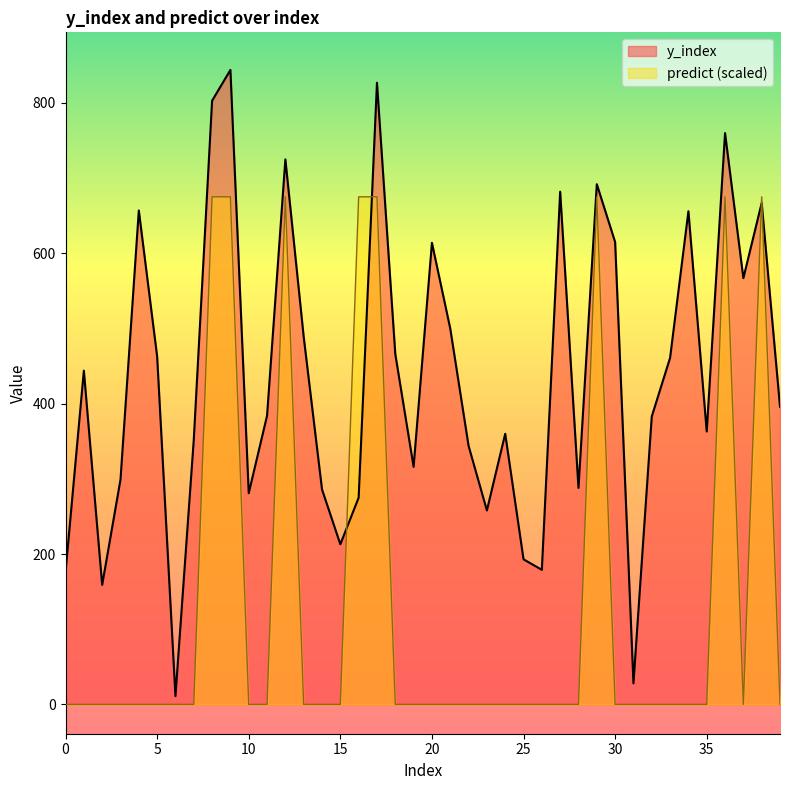

How many values in the predict series exceed 0?

8